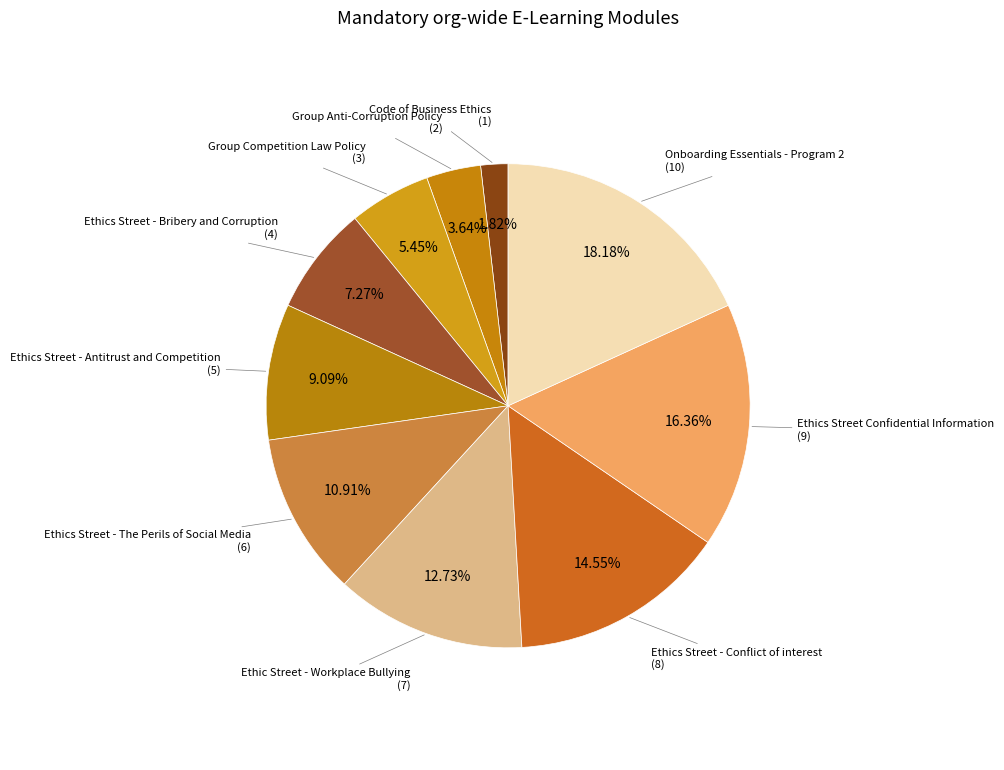

What portion of the pie excludes Group Competition Law Policy?

94.5%